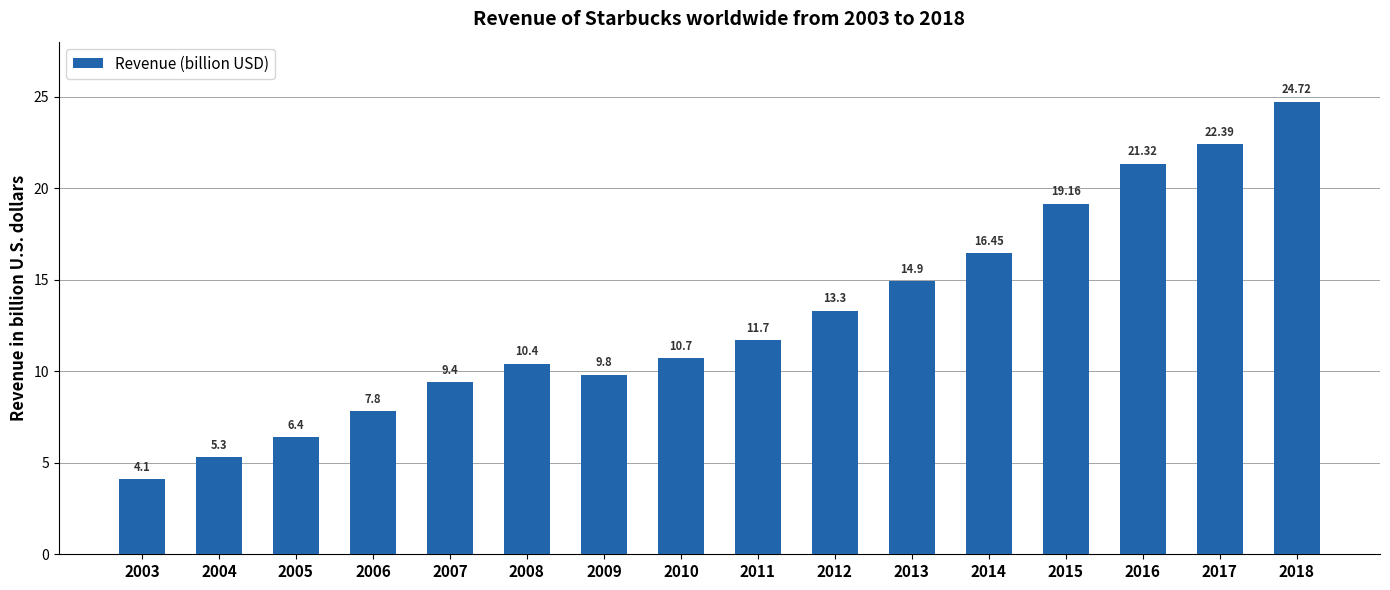

List the labels in order of value, largest first.

2018, 2017, 2016, 2015, 2014, 2013, 2012, 2011, 2010, 2008, 2009, 2007, 2006, 2005, 2004, 2003